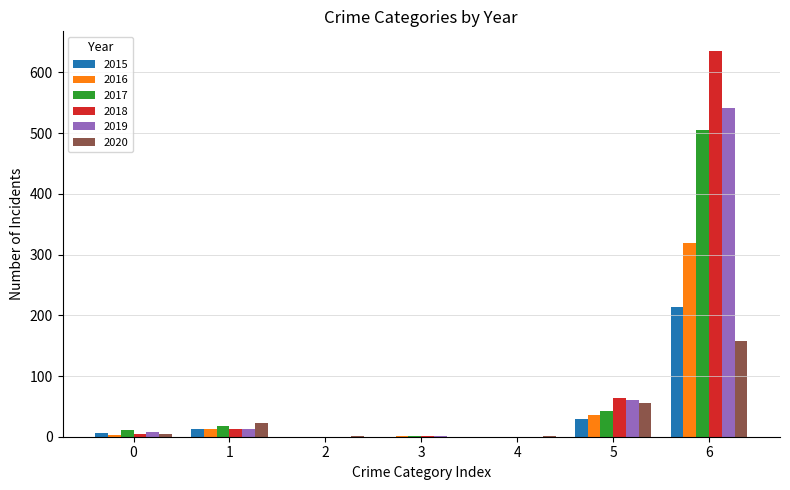

True or false: 2016 has a value of 3 at 0.

True